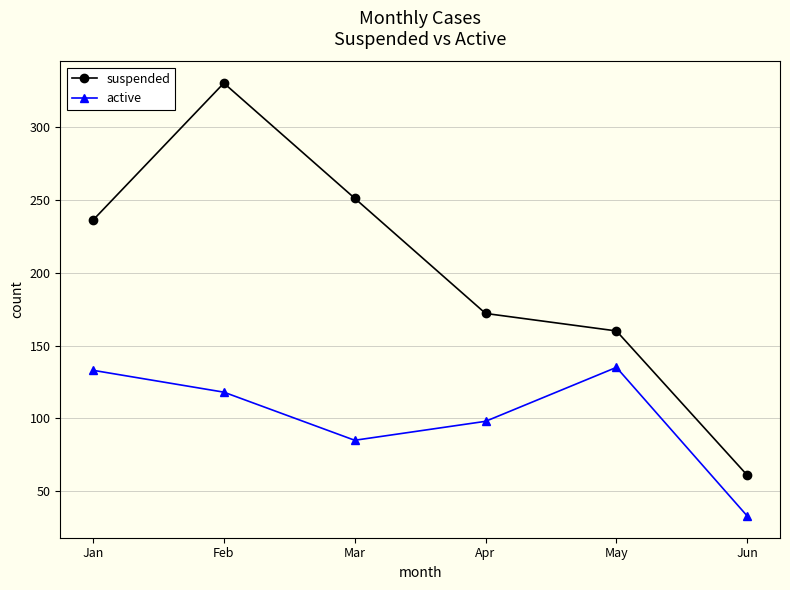

Reading right to left, what are all the values shown in this chart?

suspended: Jun=61	May=160	Apr=172	Mar=251	Feb=330	Jan=236
active: Jun=33	May=135	Apr=98	Mar=85	Feb=118	Jan=133